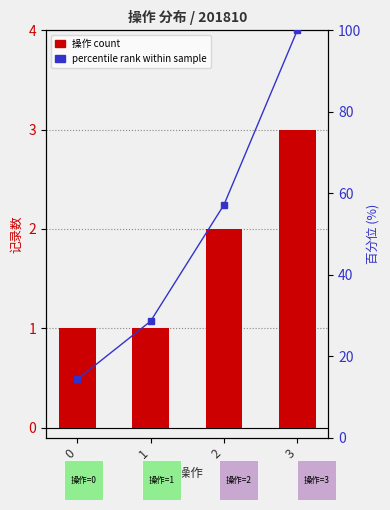

Which series changed the most between 0 and 1?

percentile rank